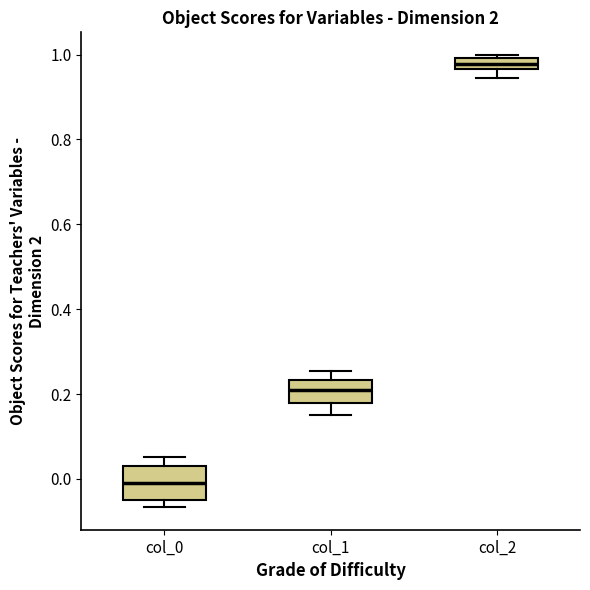

Where is the upper edge of the box for col_0 on the y-axis? The values are not printed on the chart, so give them approximately, as read against the axis.

0.02